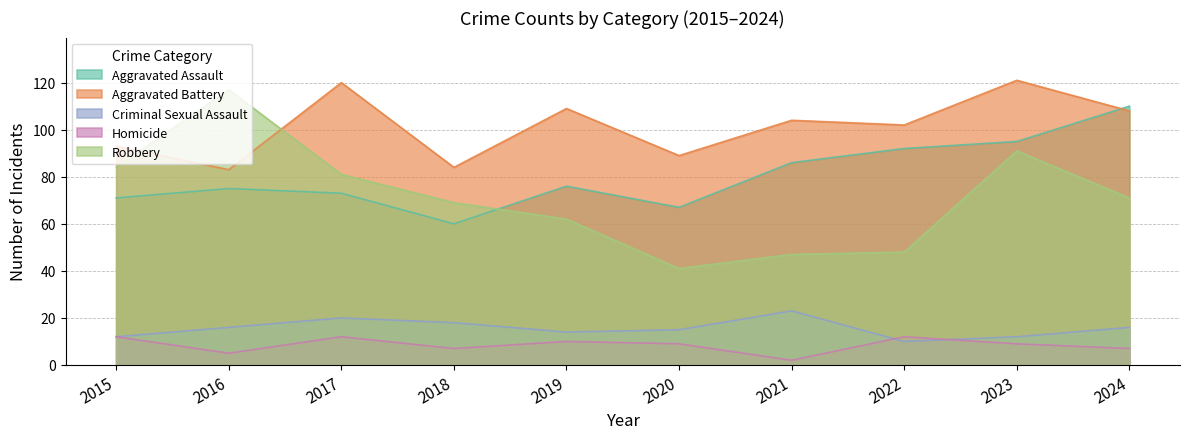

What is the approximate value of Aggravated Assault at 2021, to the nearest 5?

85